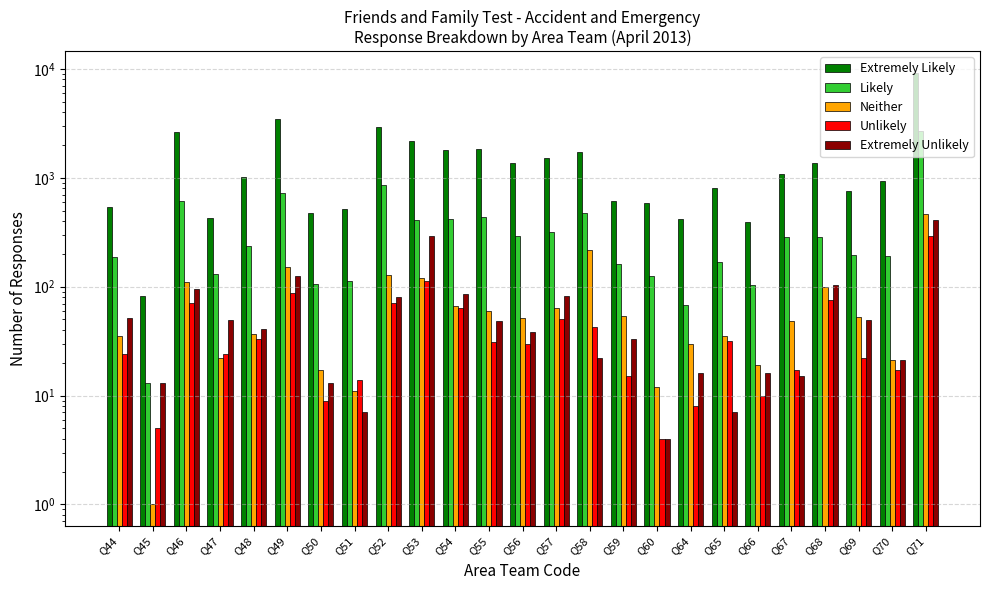

Reading left to right, list all the values displayed in this chart.

Extremely Likely: Q44=542	Q45=82	Q46=2643	Q47=431	Q48=1024	Q49=3472	Q50=474	Q51=512	Q52=2902	Q53=2160	Q54=1781	Q55=1832	Q56=1372	Q57=1535	Q58=1714	Q59=611	Q60=588	Q64=418	Q65=801	Q66=395	Q67=1081	Q68=1373	Q69=757	Q70=933	Q71=9212
Likely: Q44=189	Q45=13	Q46=607	Q47=130	Q48=238	Q49=731	Q50=105	Q51=113	Q52=857	Q53=414	Q54=416	Q55=434	Q56=292	Q57=316	Q58=471	Q59=161	Q60=126	Q64=68	Q65=170	Q66=104	Q67=287	Q68=283	Q69=195	Q70=193	Q71=2685
Neither: Q44=35	Q45=1	Q46=111	Q47=22	Q48=37	Q49=151	Q50=17	Q51=11	Q52=129	Q53=119	Q54=67	Q55=60	Q56=52	Q57=64	Q58=215	Q59=54	Q60=12	Q64=30	Q65=35	Q66=19	Q67=48	Q68=100	Q69=53	Q70=21	Q71=469
Unlikely: Q44=24	Q45=5	Q46=71	Q47=24	Q48=33	Q49=87	Q50=9	Q51=14	Q52=71	Q53=112	Q54=64	Q55=31	Q56=30	Q57=51	Q58=43	Q59=15	Q60=4	Q64=8	Q65=32	Q66=10	Q67=17	Q68=76	Q69=22	Q70=17	Q71=293
Extremely Unlikely: Q44=52	Q45=13	Q46=96	Q47=49	Q48=41	Q49=126	Q50=13	Q51=7	Q52=81	Q53=293	Q54=86	Q55=48	Q56=38	Q57=83	Q58=22	Q59=33	Q60=4	Q64=16	Q65=7	Q66=16	Q67=15	Q68=103	Q69=49	Q70=21	Q71=413